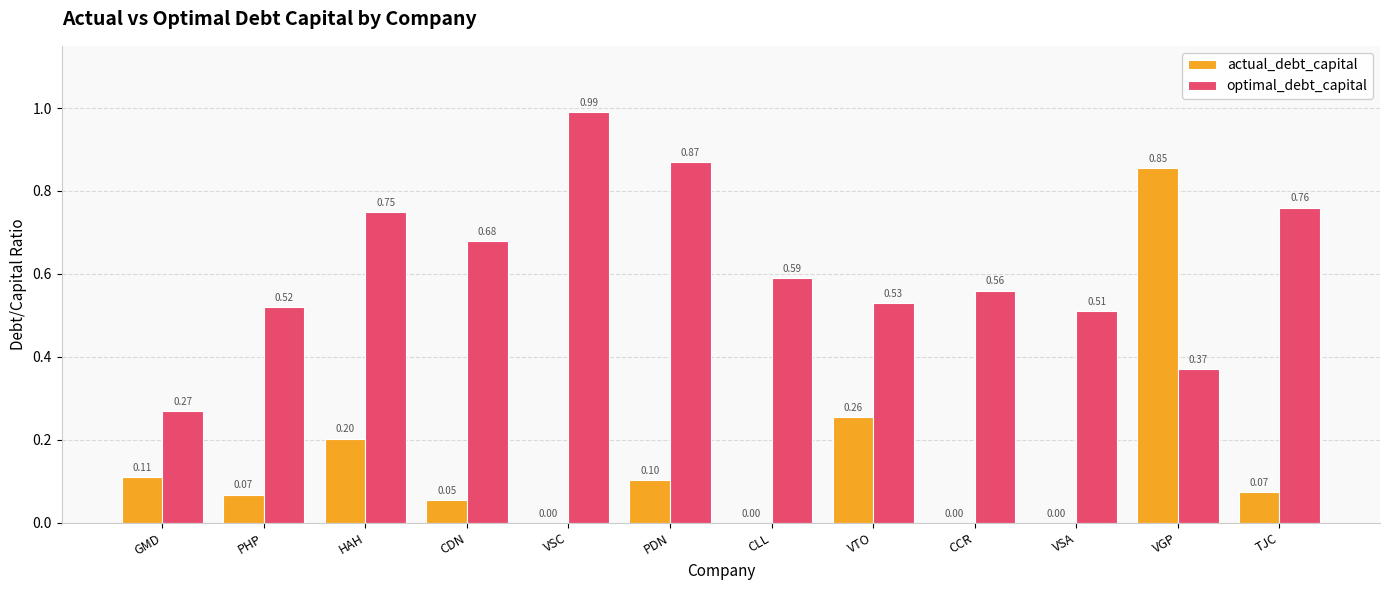

What is the sum of all optimal_debt_capital values?

7.4